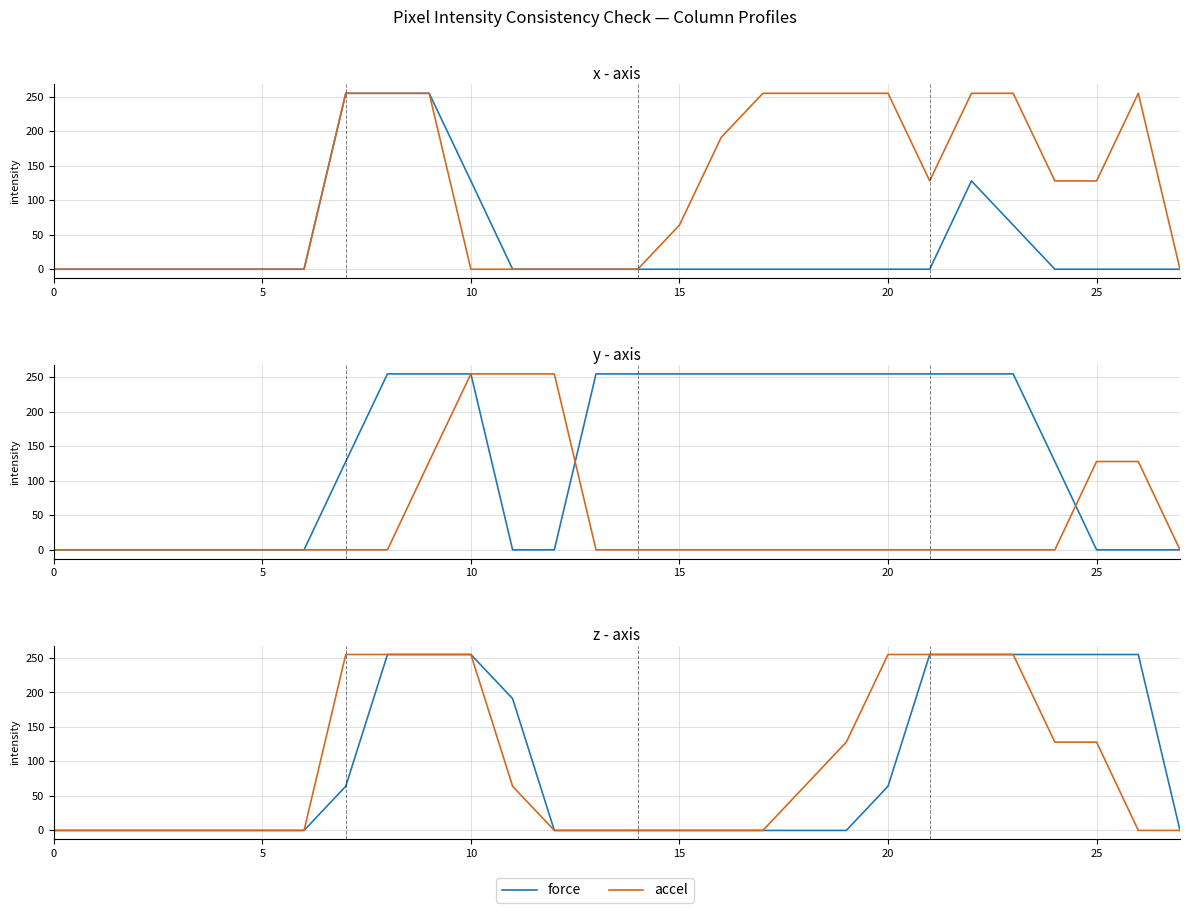

True or false: force and accel intersect in this chart.

False